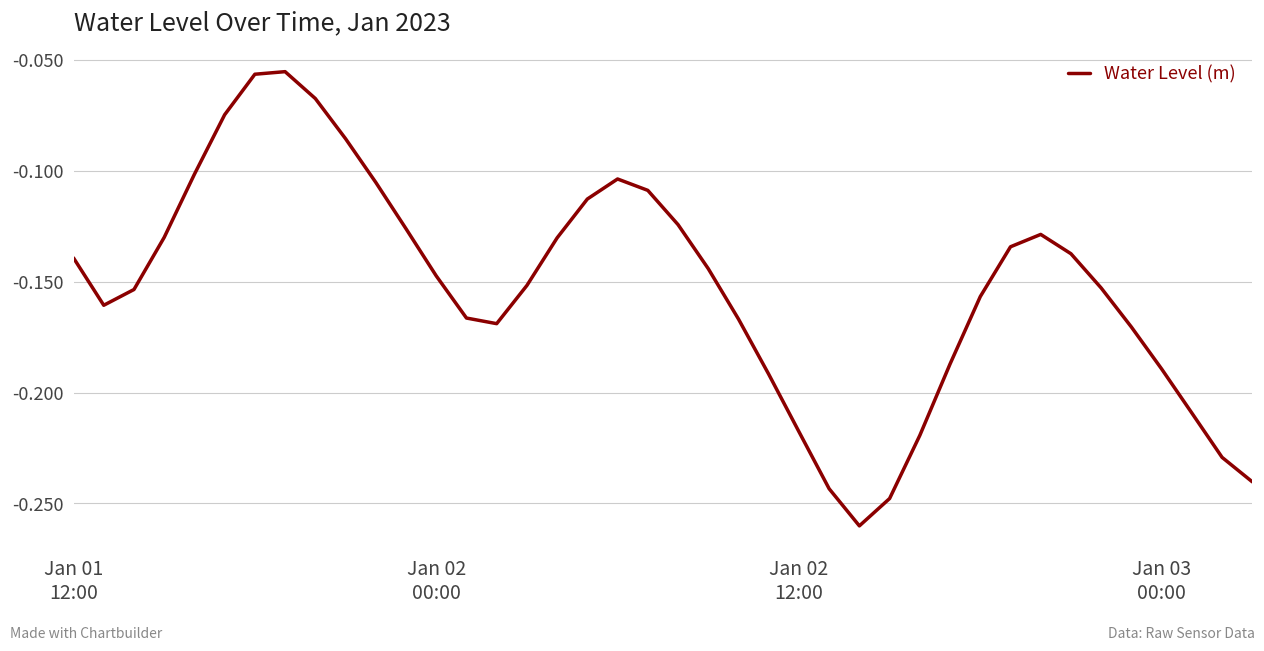

How many points are higher than both their immediate neighbors (excluding endpoints)?

3